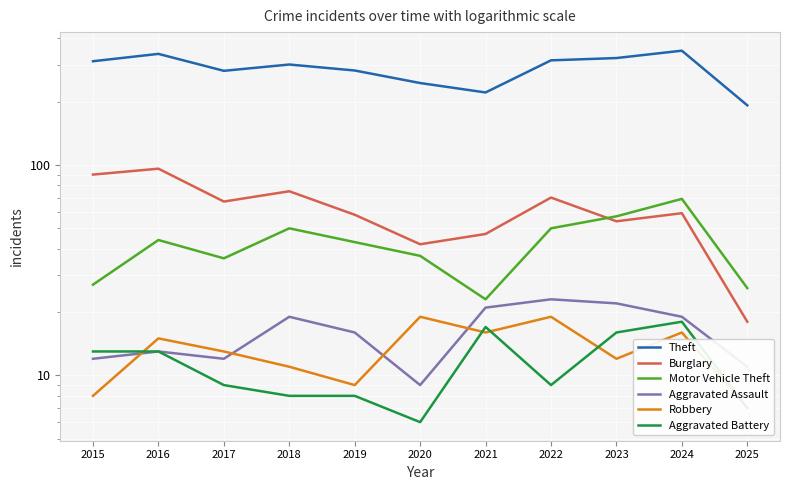

Reading left to right, what are all the values shown in this chart?

Theft: 311	337	280	300	281	245	221	314	322	349	192
Burglary: 90	96	67	75	58	42	47	70	54	59	18
Motor Vehicle Theft: 27	44	36	50	43	37	23	50	57	69	26
Aggravated Assault: 12	13	12	19	16	9	21	23	22	19	11
Robbery: 8	15	13	11	9	19	16	19	12	16	7
Aggravated Battery: 13	13	9	8	8	6	17	9	16	18	7